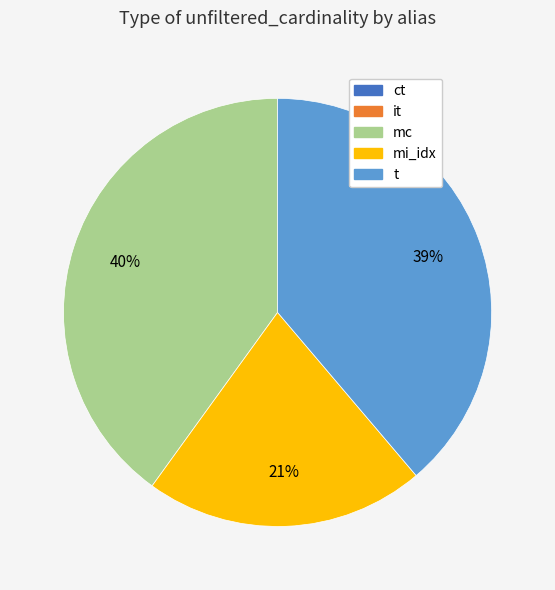

Between mc and t, which is larger?

mc